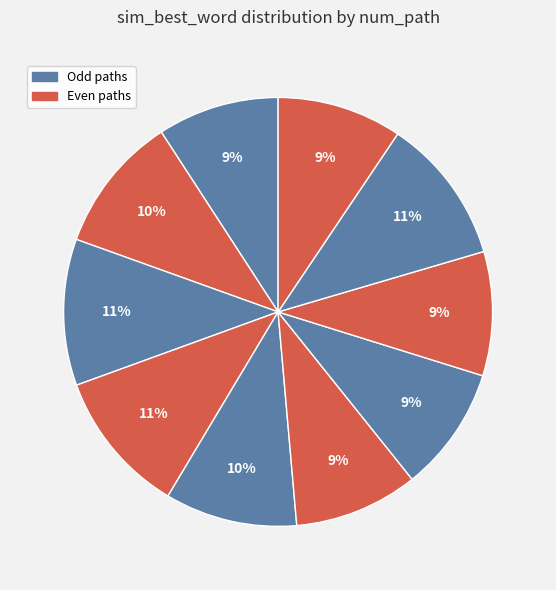

Which category has the smallest portion of the pie?

1